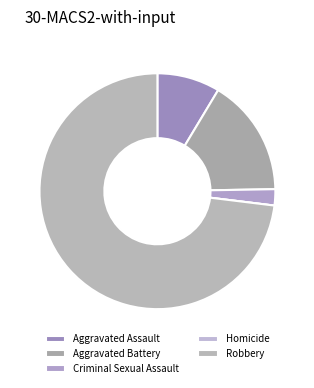

Which slice is the largest?

Robbery